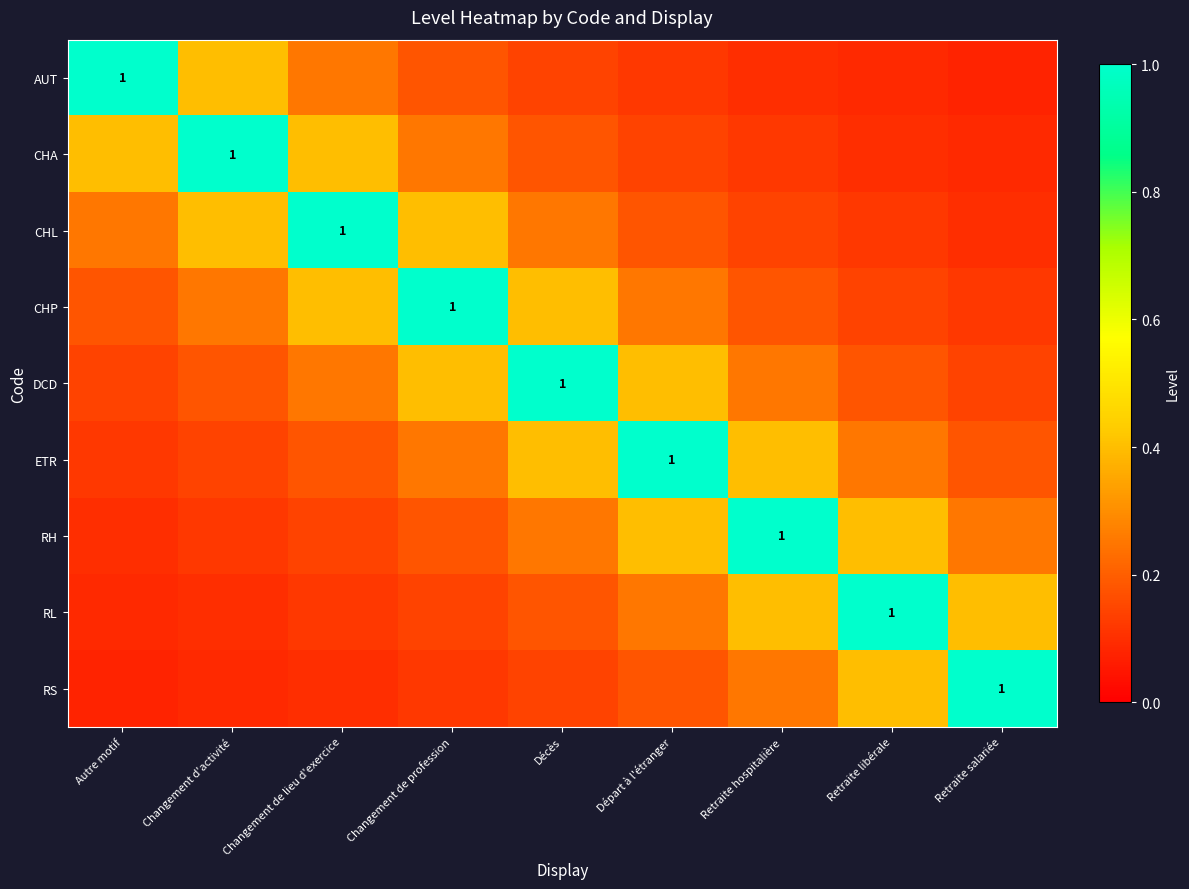

Is it true that RS equals 0.2 at Retraite hospitalière?

False